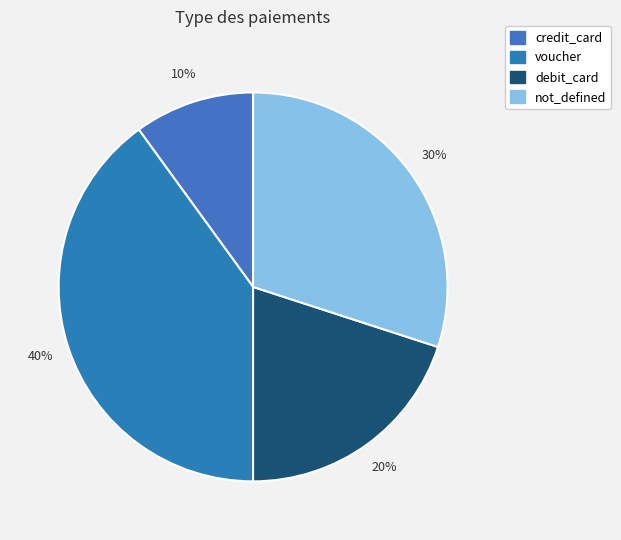

What is the largest slice in the pie chart?

voucher